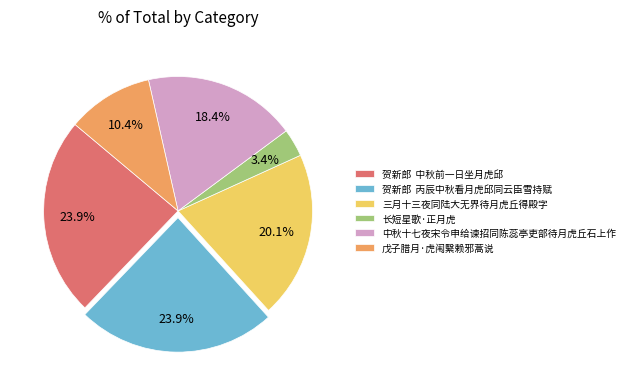

Count the number of slices in the pie.

6